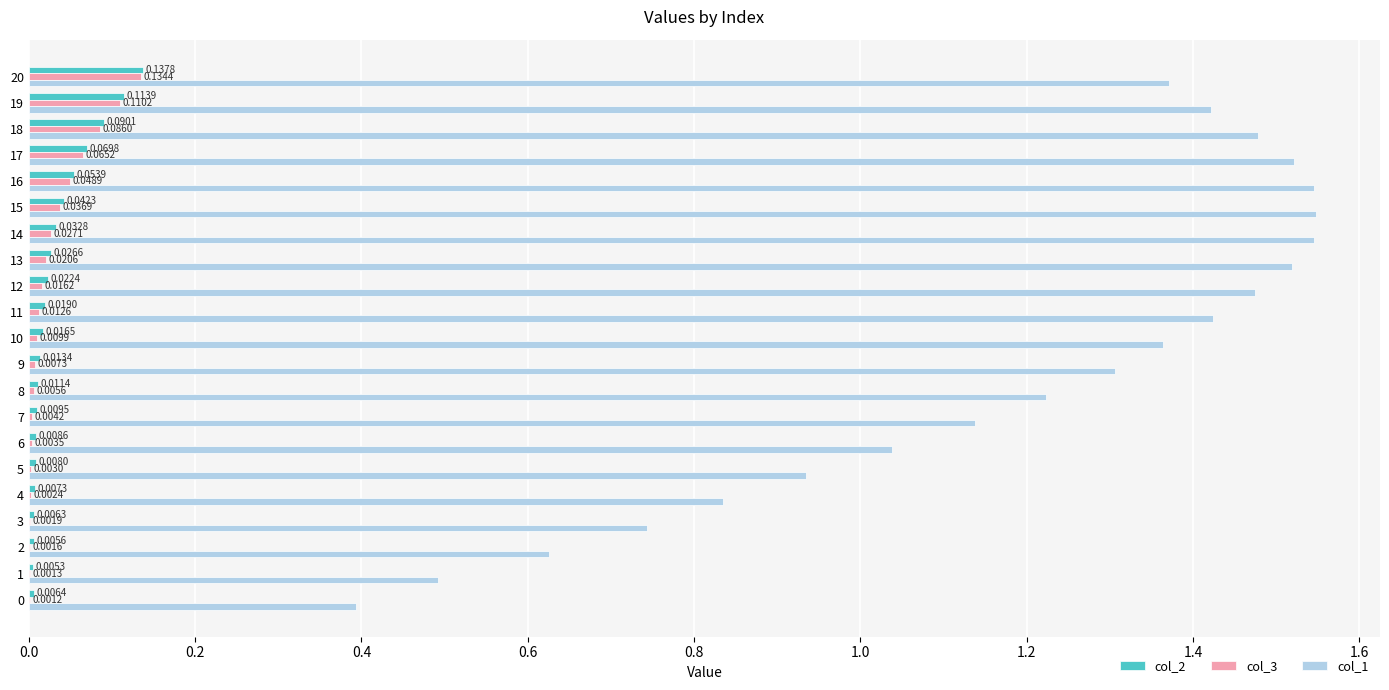

Which series has the largest total across all categories?

col_1